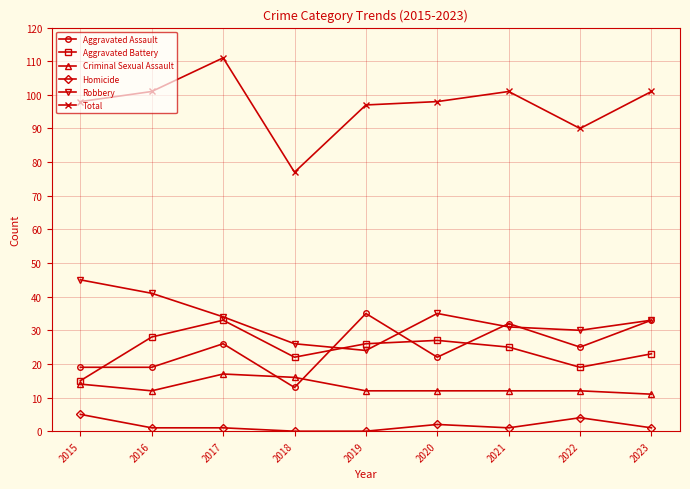

What is the value of the Robbery point at the 1st from the left?

45